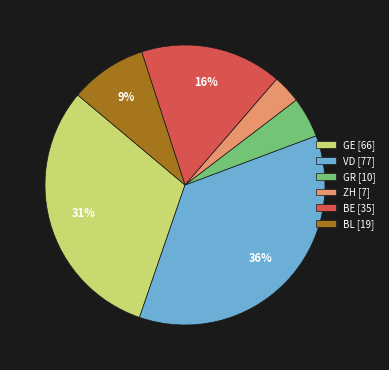

Combined, do GE [66] and BE [35] account for over 50%?

No